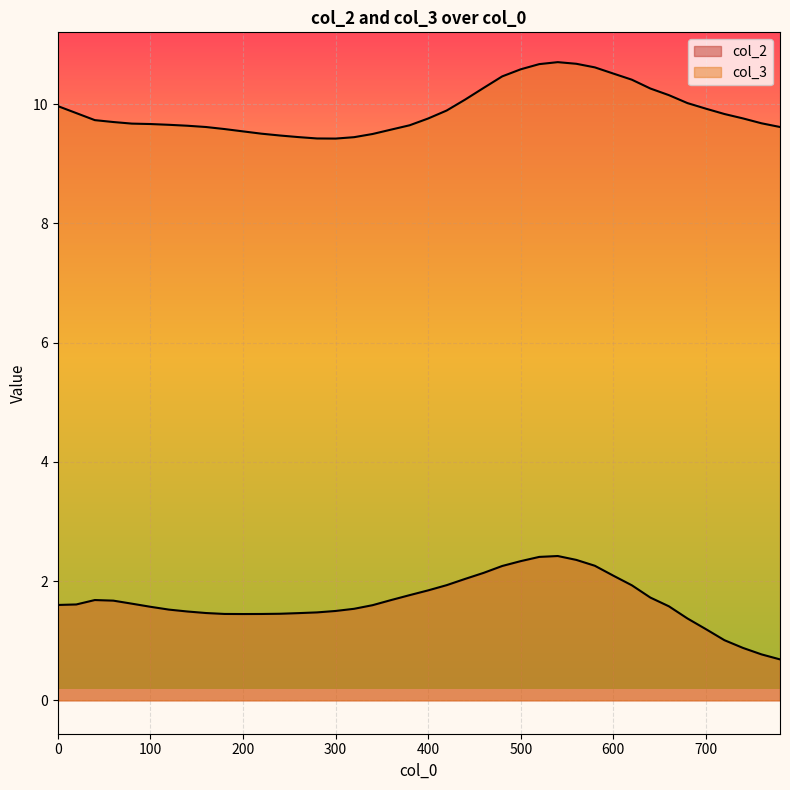

Rank the series by their maximum value, from lowest to highest.

col_2, col_3